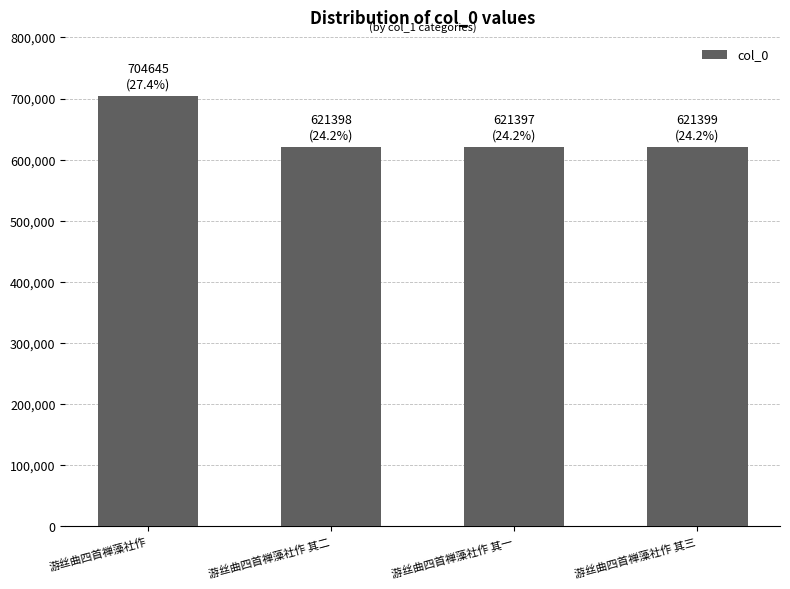

What is the difference between the maximum and minimum values?

83248